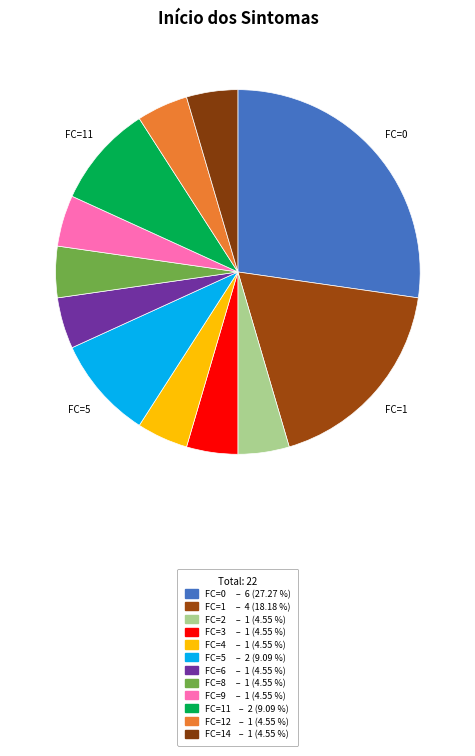

How many slices are in this pie chart?

12